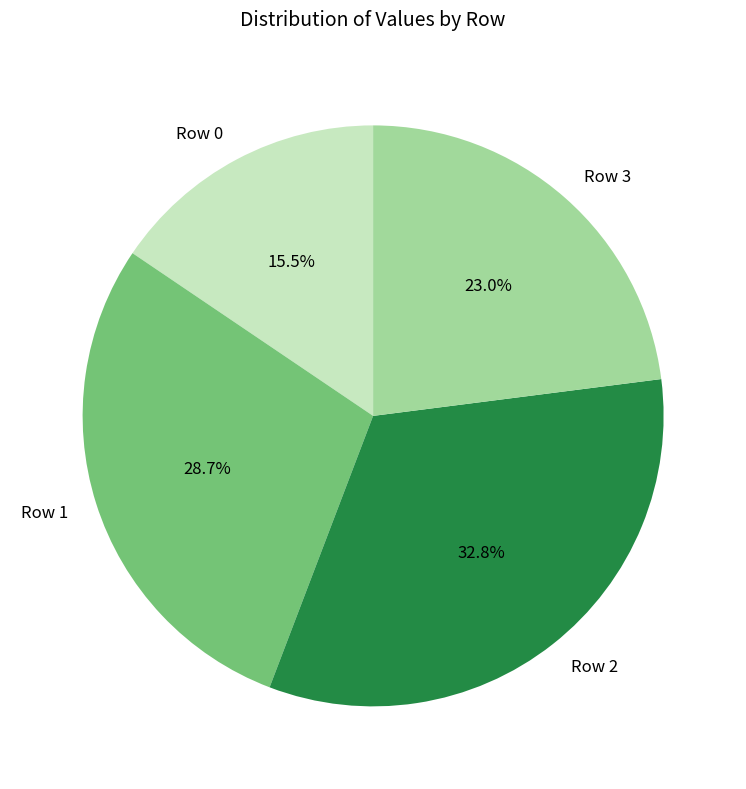

Count the number of slices in the pie.

4